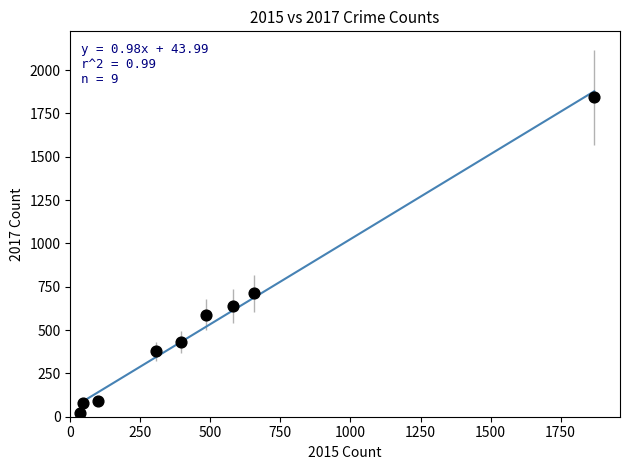

What Y value in the scatter plot is closest to 932?

712